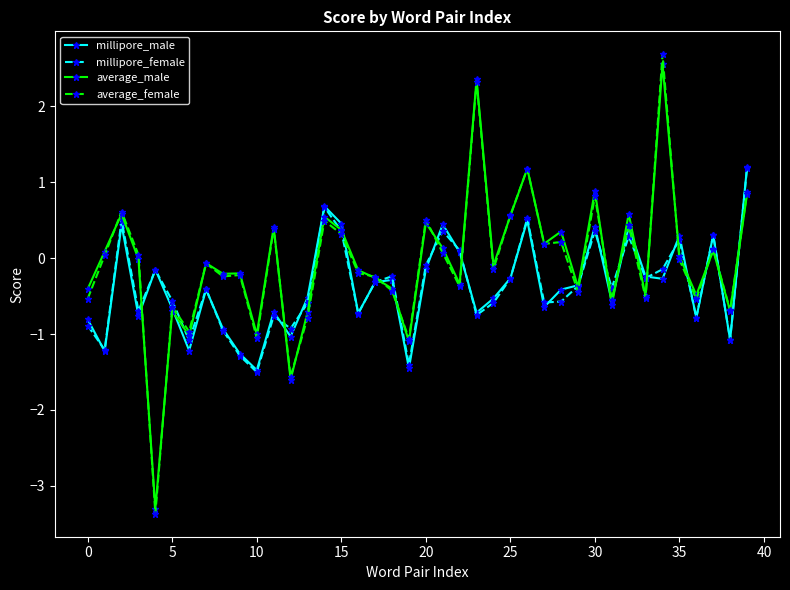

What is the difference between the maximum and minimum values in the average_female series?

6.0